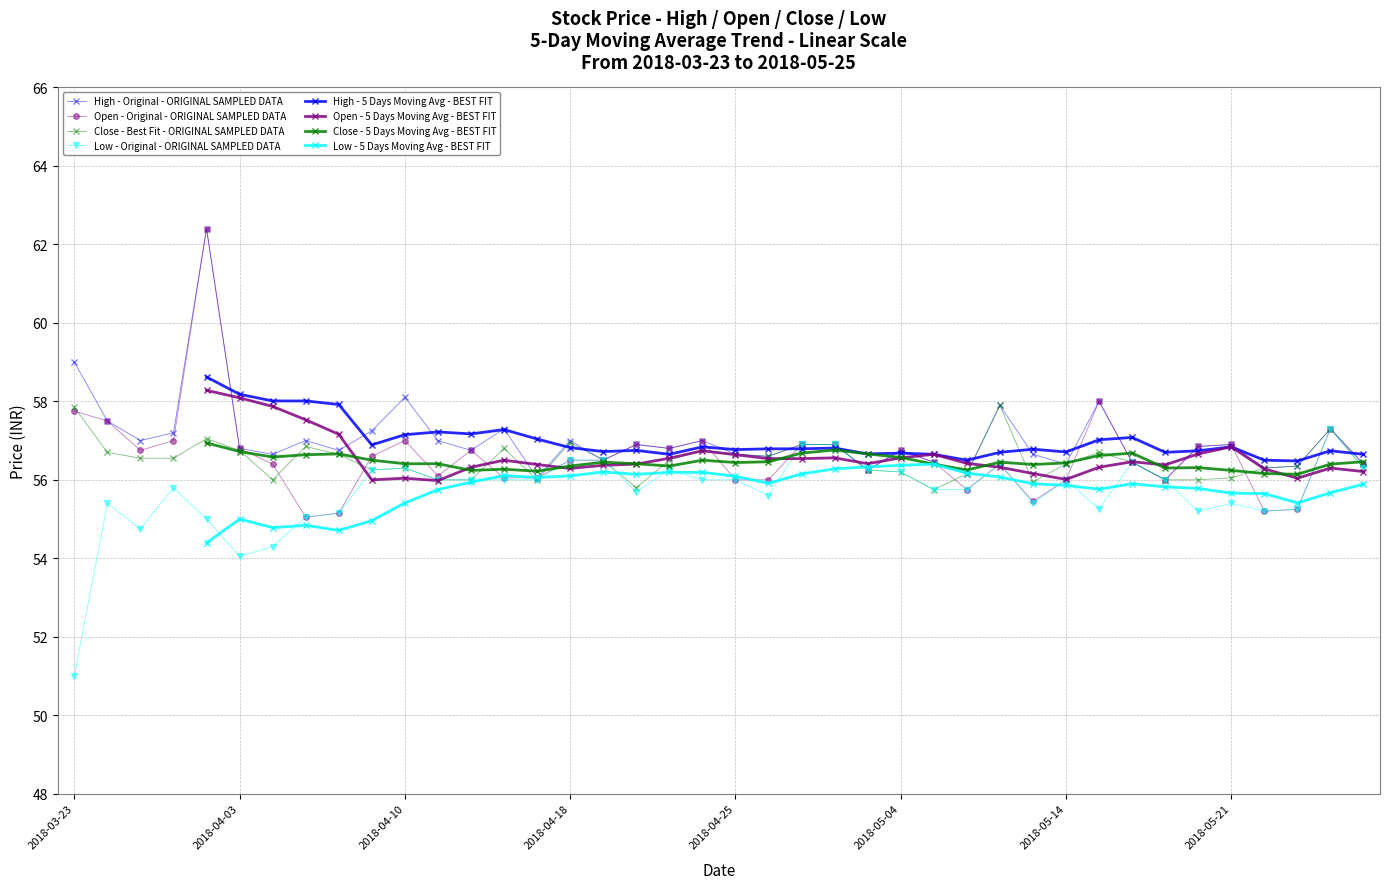

How many categories are shown in the chart?

40